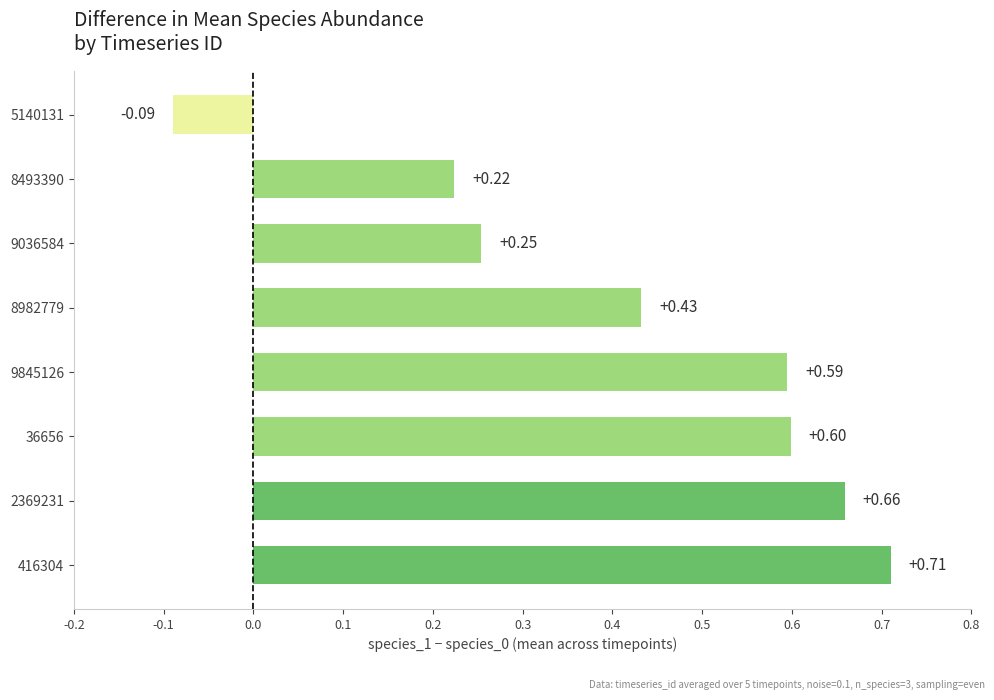

List the labels in order of value, largest first.

416304, 2369231, 36656, 9845126, 8982779, 9036584, 8493390, 5140131